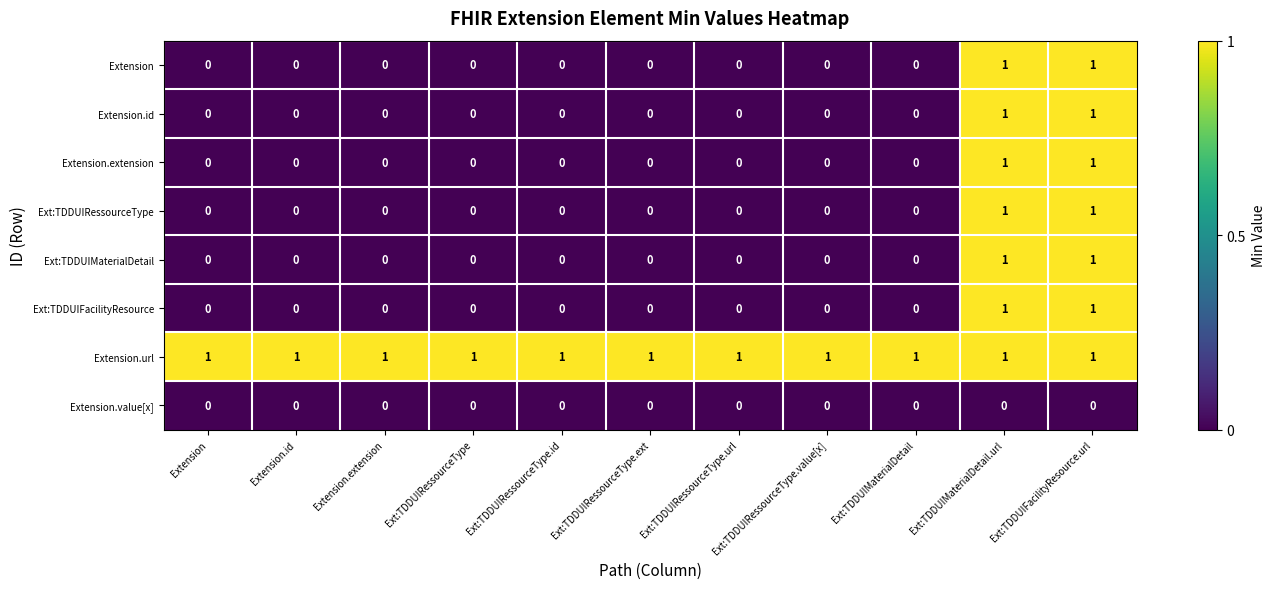

What is the total value across all series at Ext:TDDUIMaterialDetail.url?

7